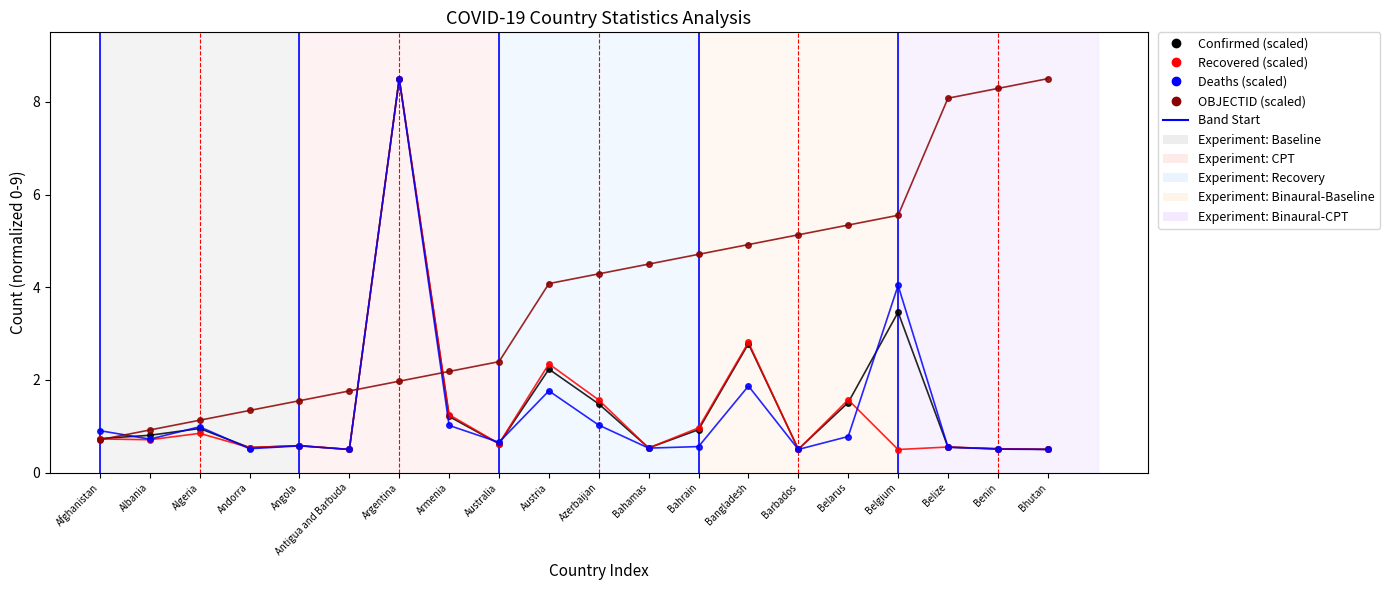

What is the label of the 18th point from the right?

Algeria